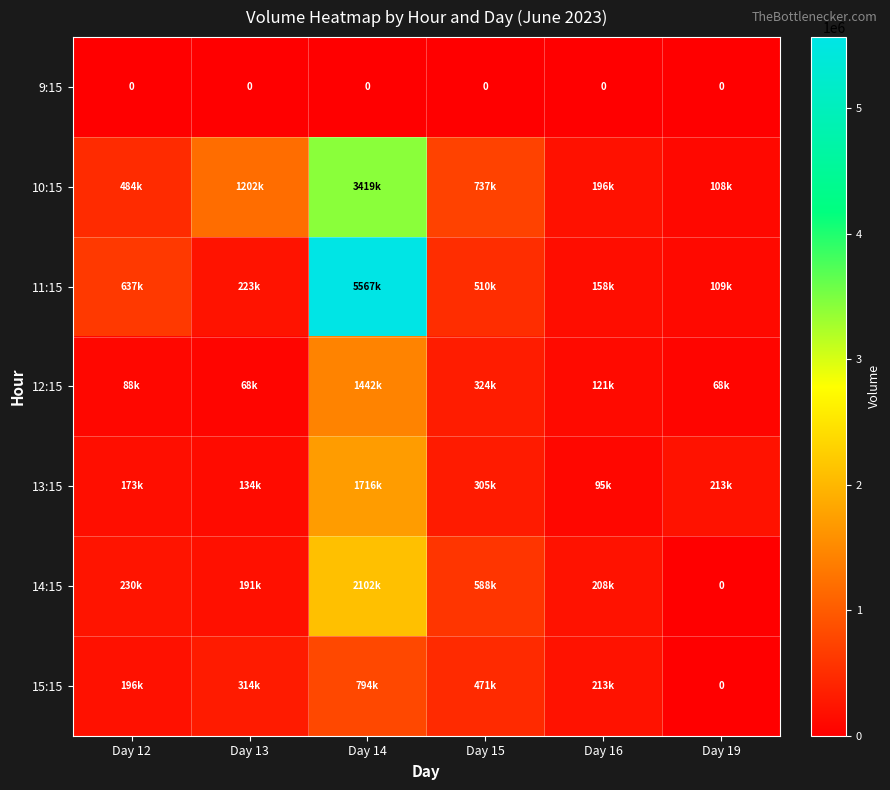

Which has a higher value, Day 15 or Day 13?

Day 15